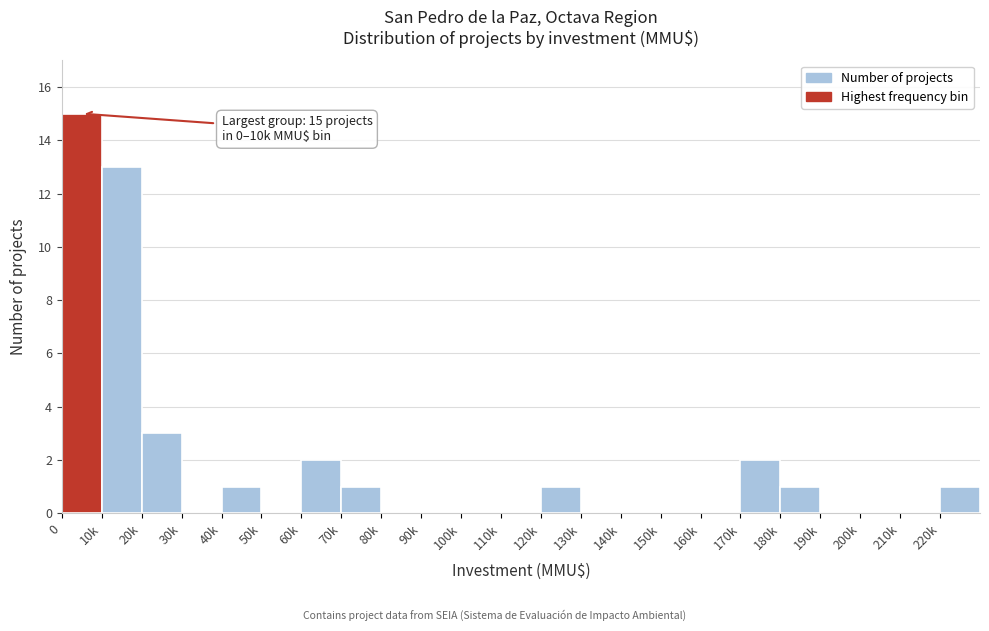

Reading left to right, extract all data points from this chart.

0=15	10k=13	20k=3	30k=0	40k=1	50k=0	60k=2	70k=1	80k=0	90k=0	100k=0	110k=0	120k=1	130k=0	140k=0	150k=0	160k=0	170k=2	180k=1	190k=0	200k=0	210k=0	220k=1